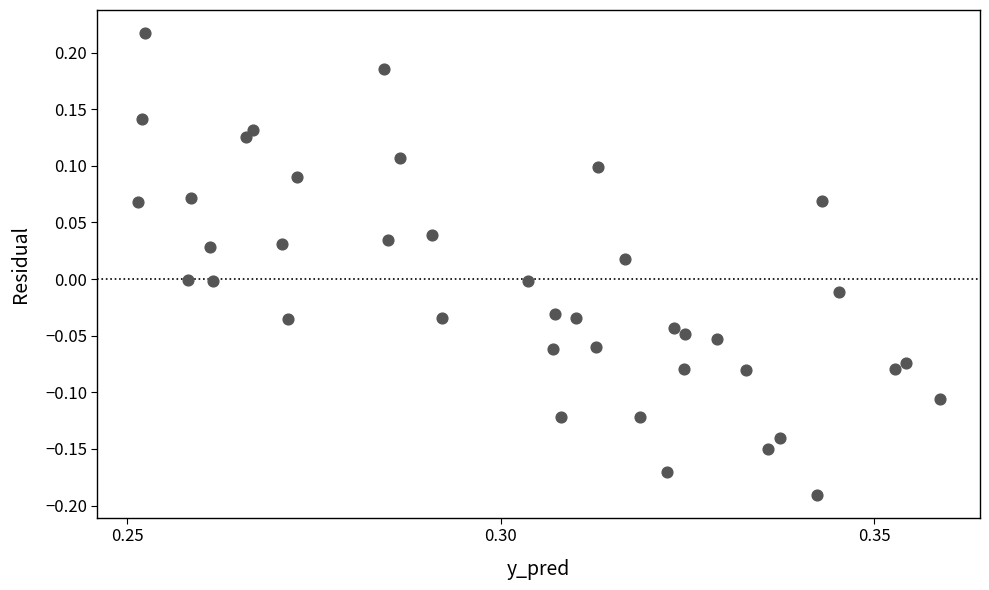

What is the range of Y values (max minus min)?

0.4